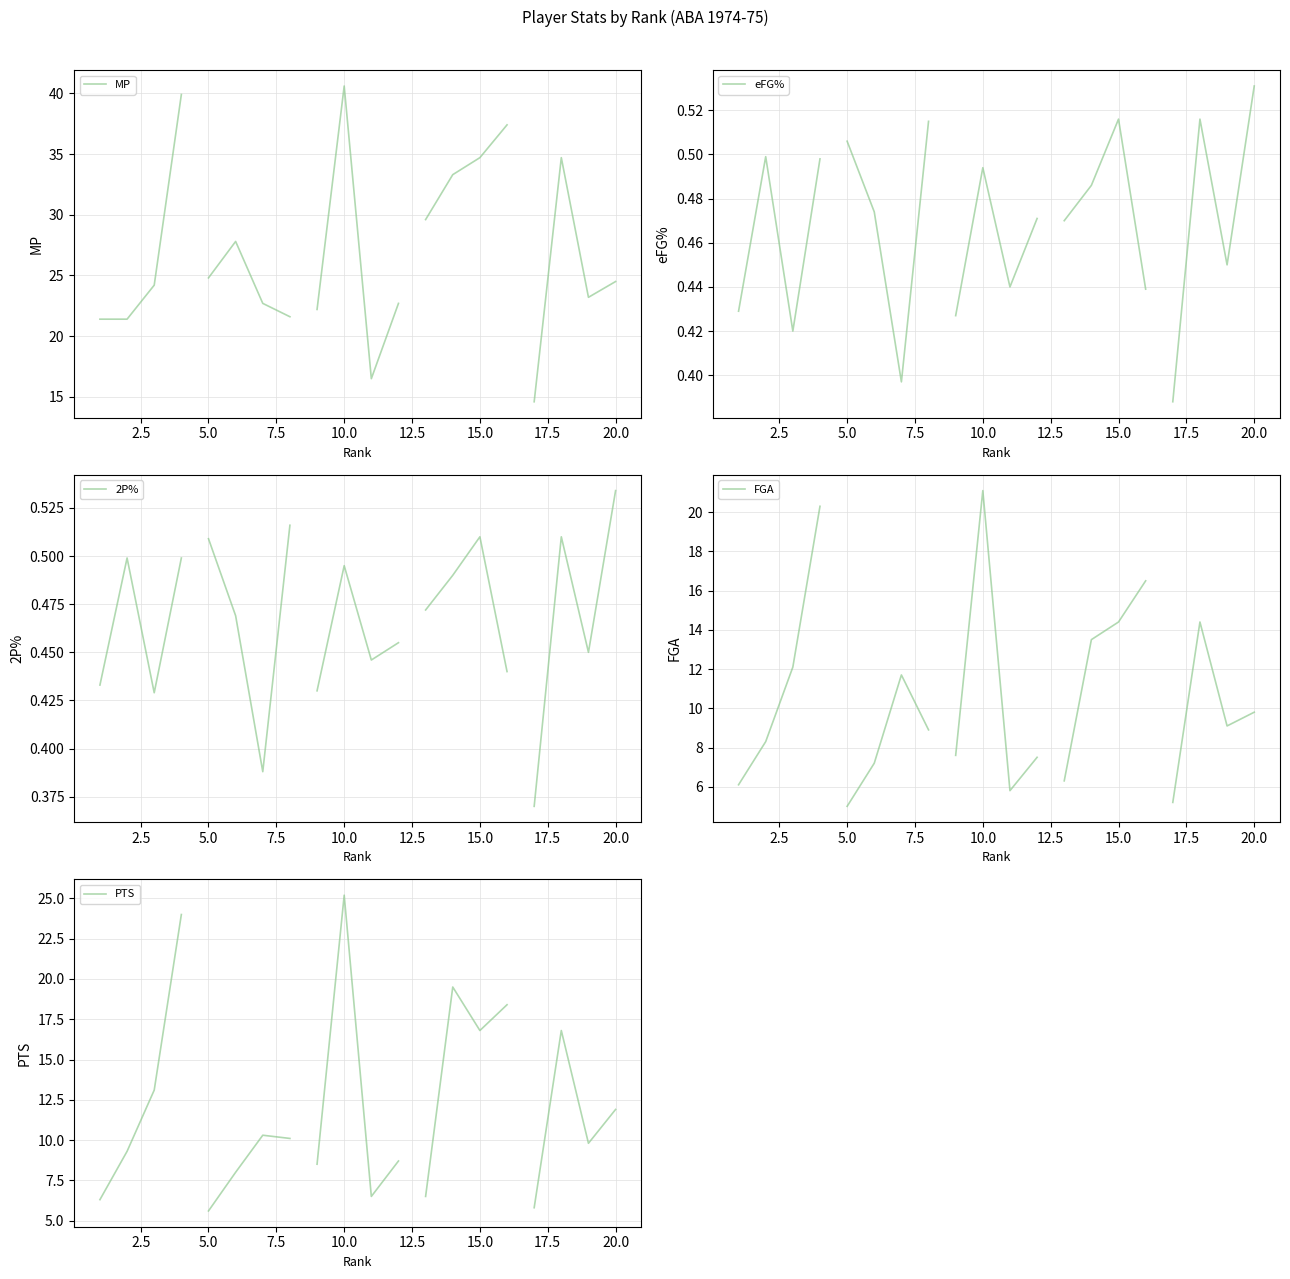

What are all the series names shown in the legend?

MP, eFG%, 2P%, FGA, PTS, FG%